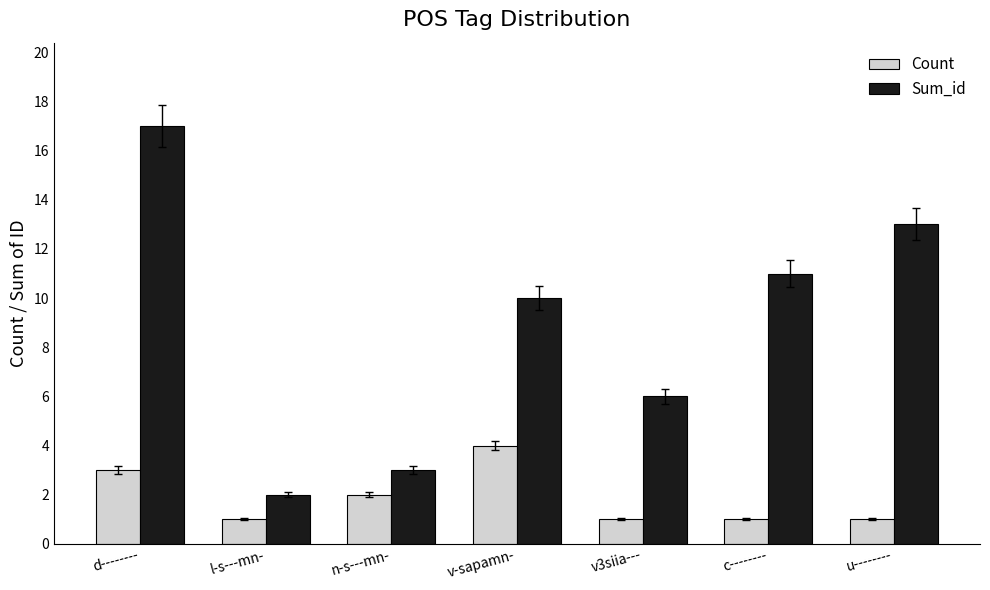

How many data points does each series have?

7